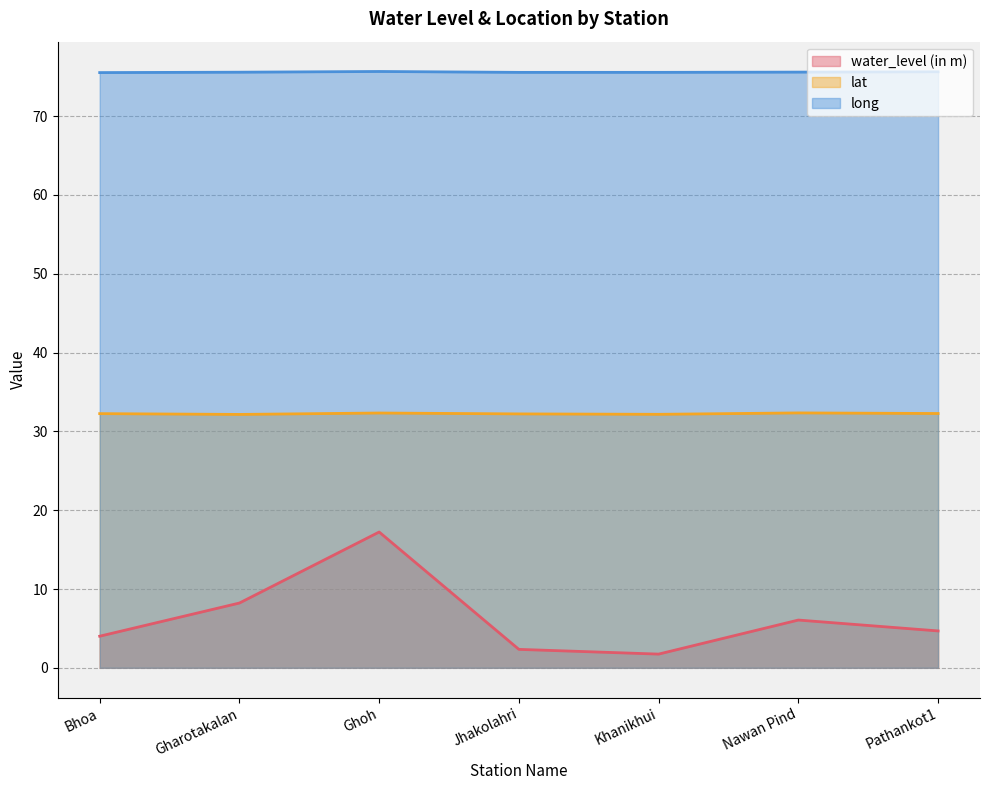

True or false: lat and long cross at least once.

False